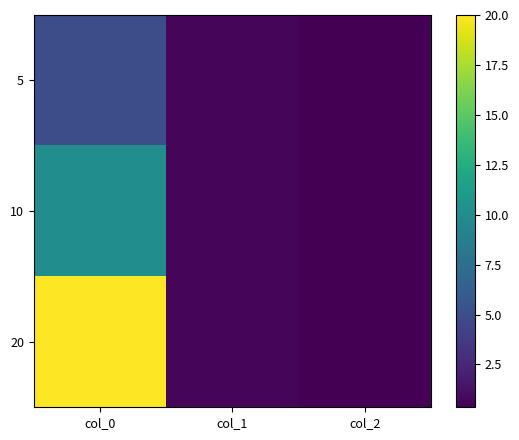

Reading right to left, what are all the values shown in this chart?

5: col_2=0.4	col_1=0.7	col_0=5.0
10: col_2=0.4	col_1=0.7	col_0=10.0
20: col_2=0.4	col_1=0.7	col_0=20.0